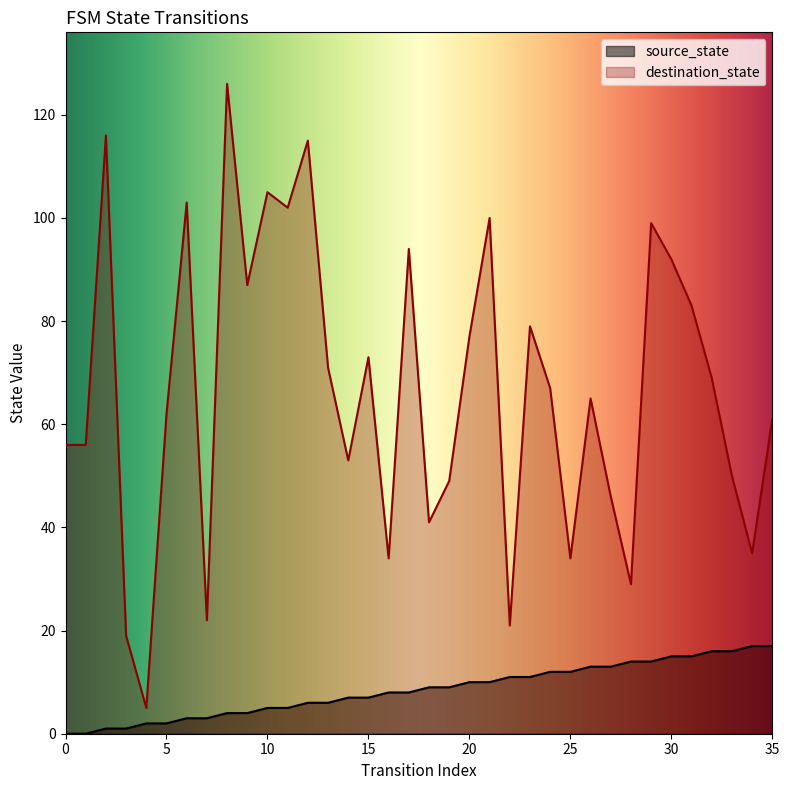

At how many categories does at least one series exceed 53?

23